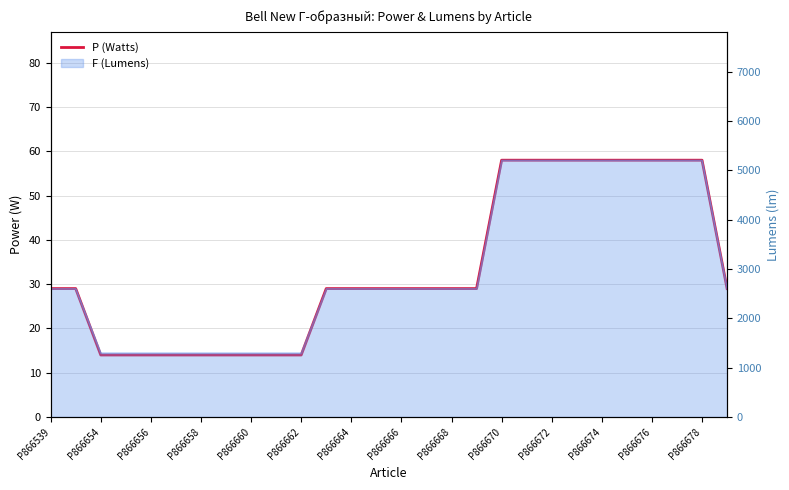

What is the minimum value shown in the chart?

14